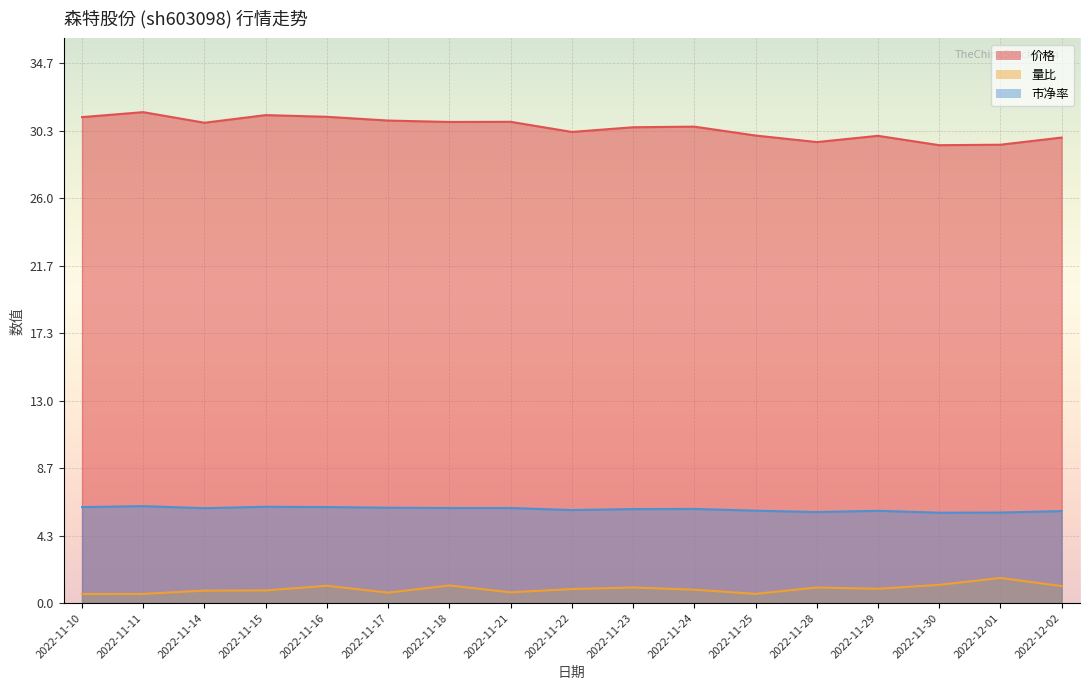

True or false: 量比 and 价格 cross at least once.

False